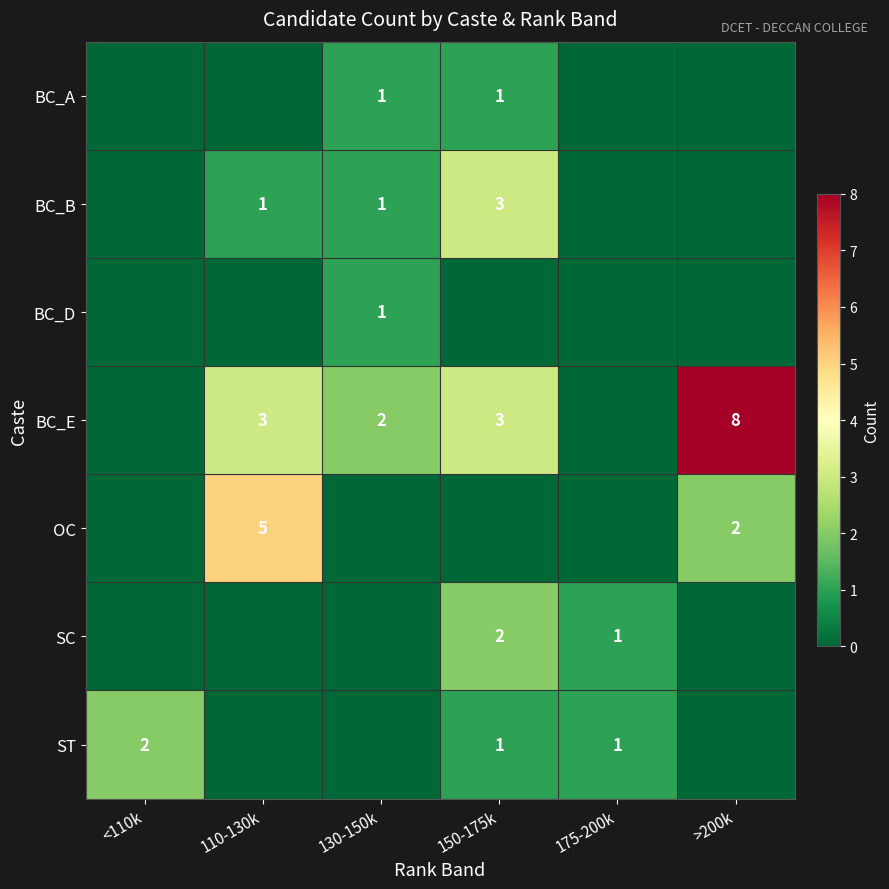

The BC_B series shows 0 at 130-150k. True or false?

False